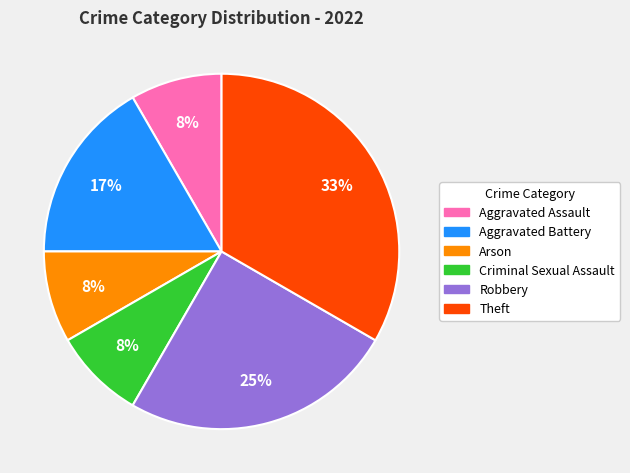

The Theft slice represents 33% of the pie. True or false?

True